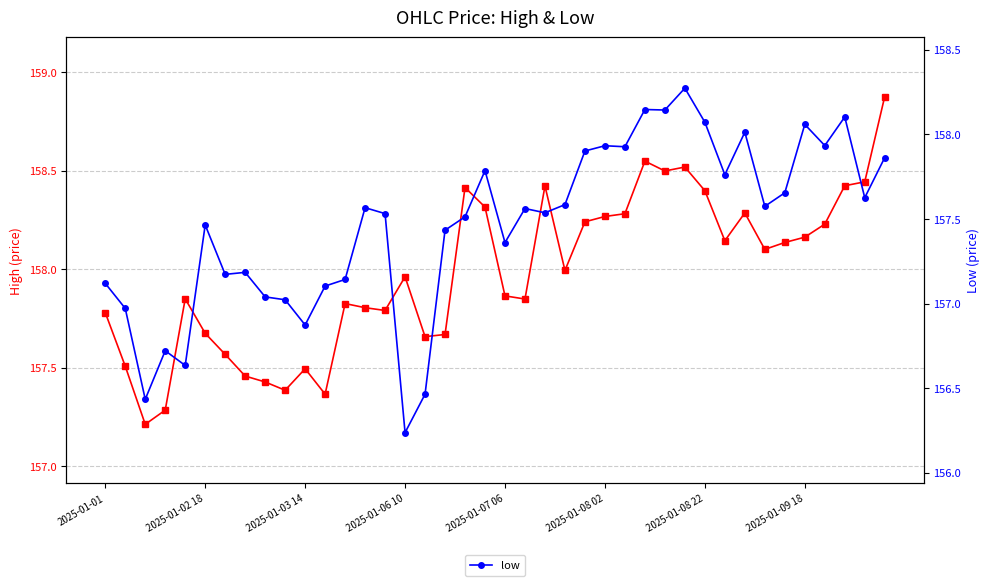

The value of low at 2025-01-08 22 is 32.5. True or false?

False